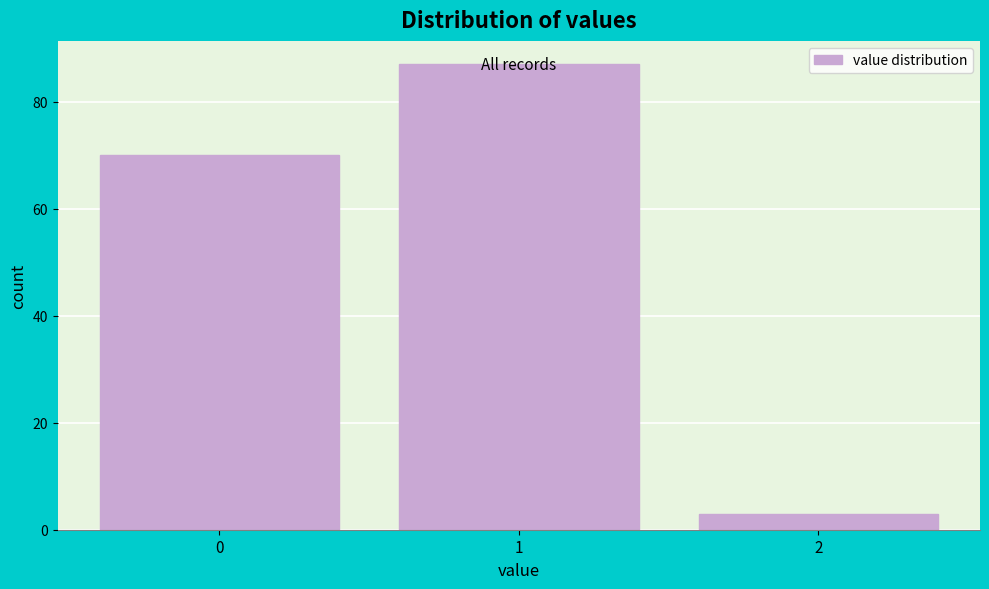

Reading left to right, transcribe this chart: for each bar, give the range it covers on the x-axis and its height. The values are not printed on the chart, so give them approximately, as read against the axis.

-0.5 to 0.5: 70
0.5 to 1.5: 88
1.5 to 2.5: 4